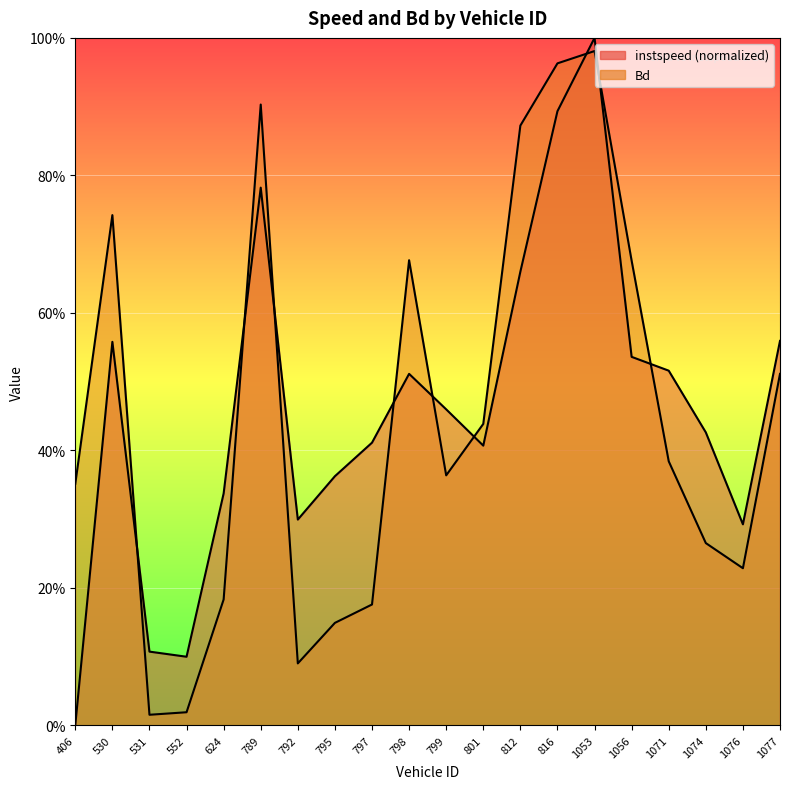

Rank the series at 795 from highest to lowest value.

instspeed, Bd